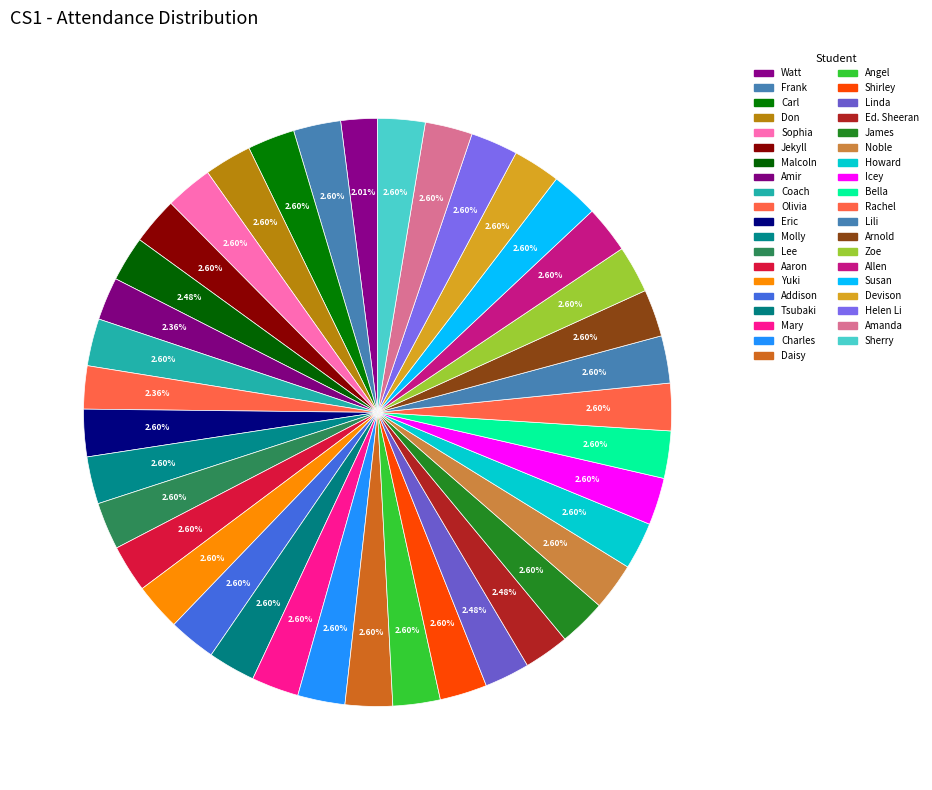

To the nearest percent, what is the average slice percentage?

3%